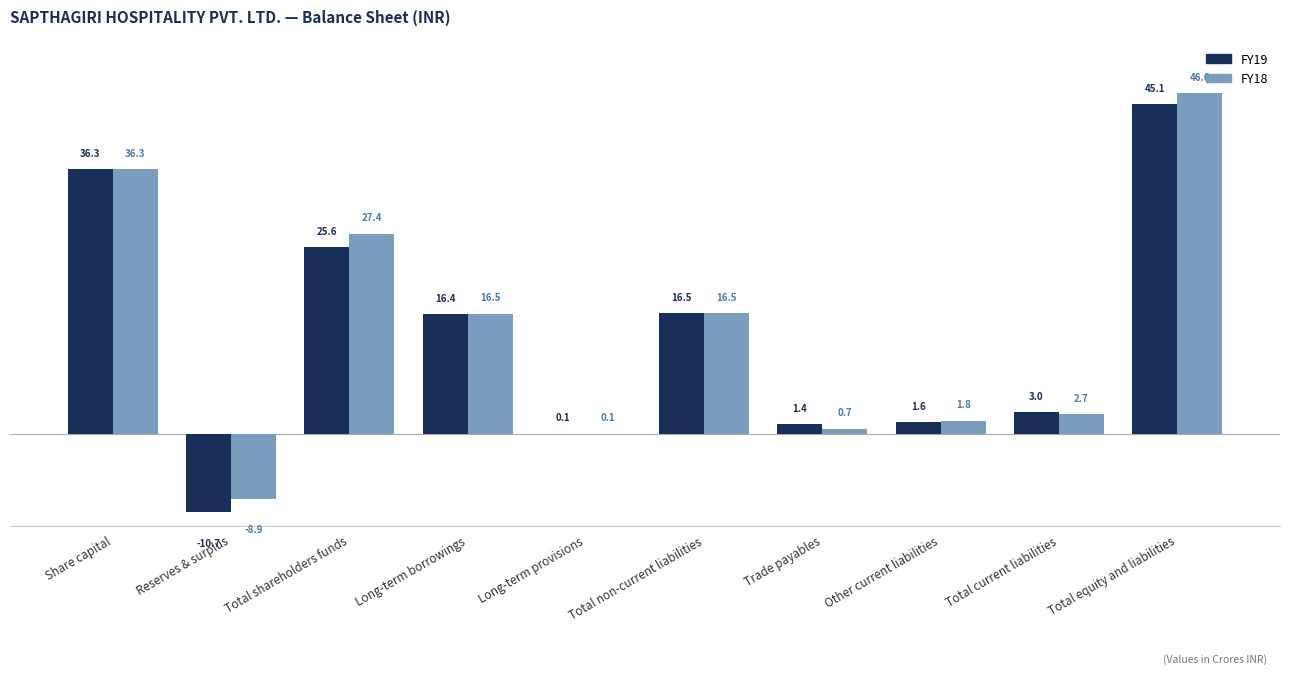

What is the highest value of the FY18 series?

46.6